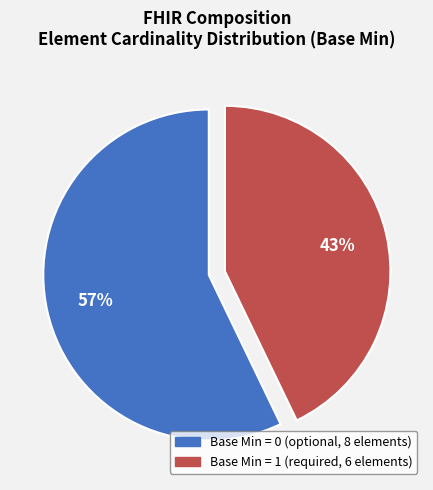

How many segments does this pie chart have?

2